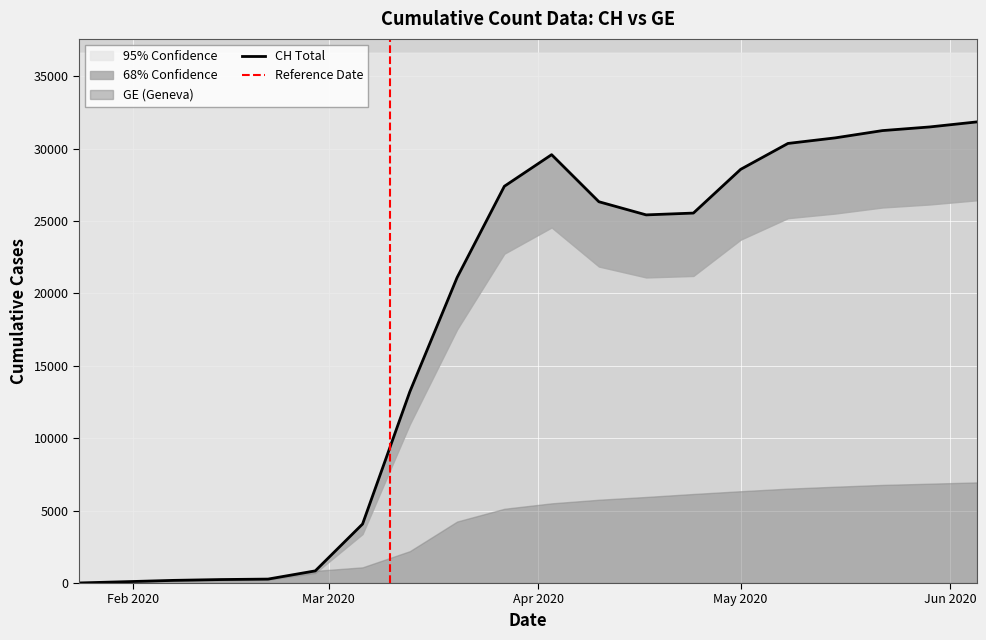

True or false: there are more than 2 points higher than both neighbors.

False